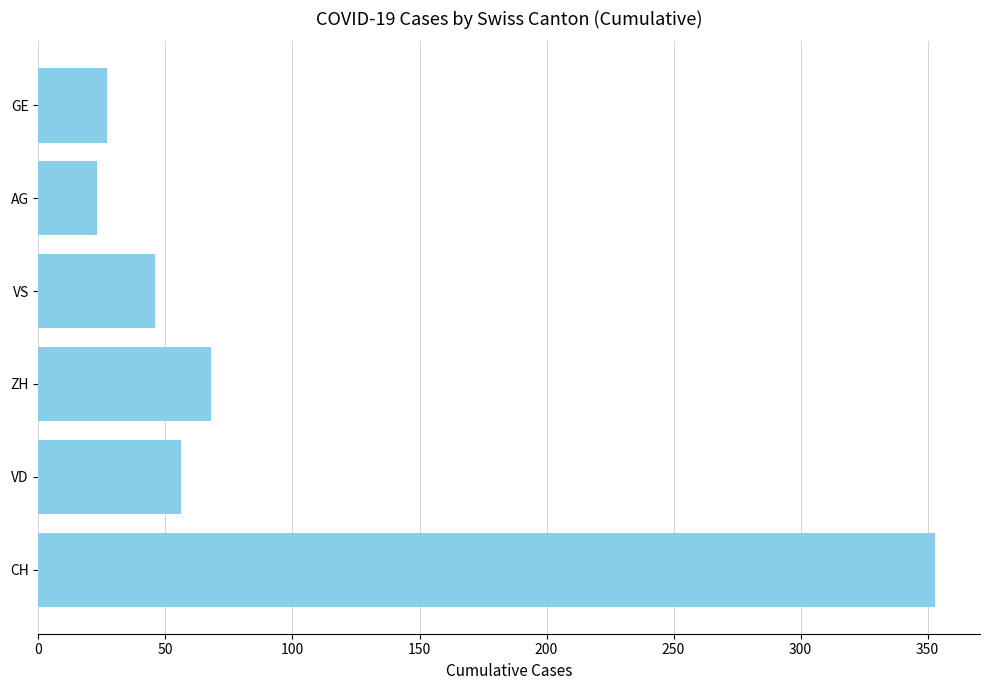

Are the bars horizontal?

Yes